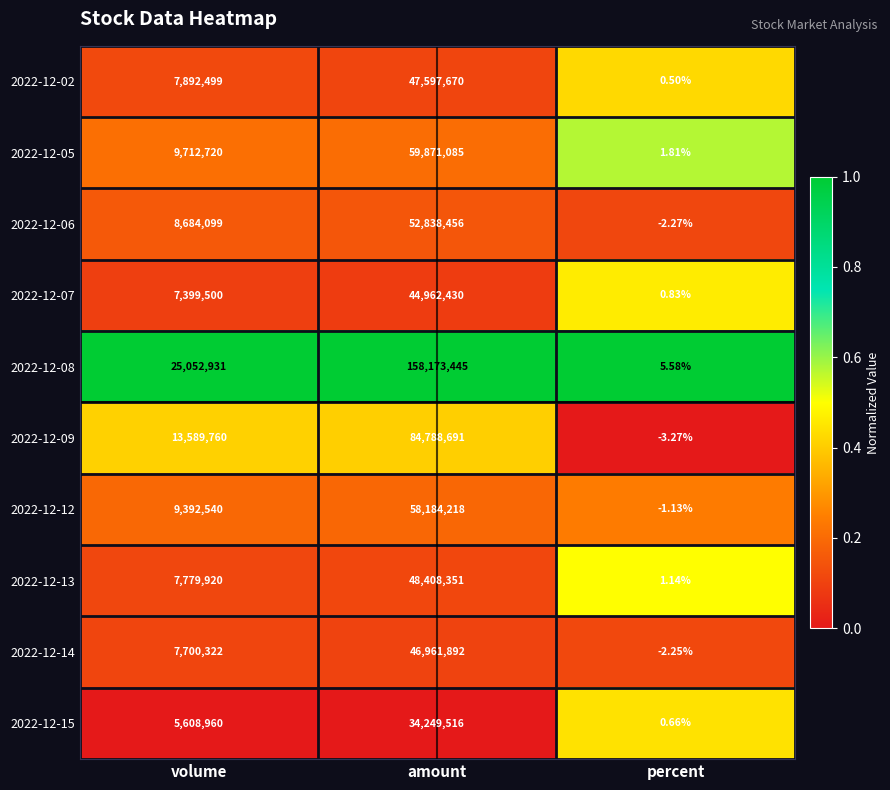

Which category has the lowest value across all series?

percent